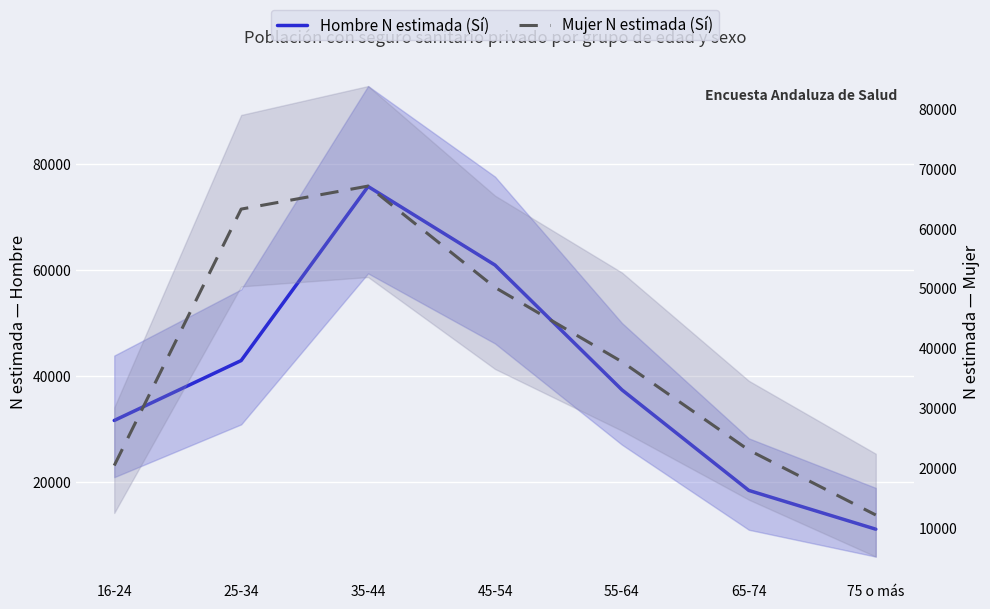

What is the difference between the Mujer N estimada (Sí) values at 65-74 and 45-54?

27140